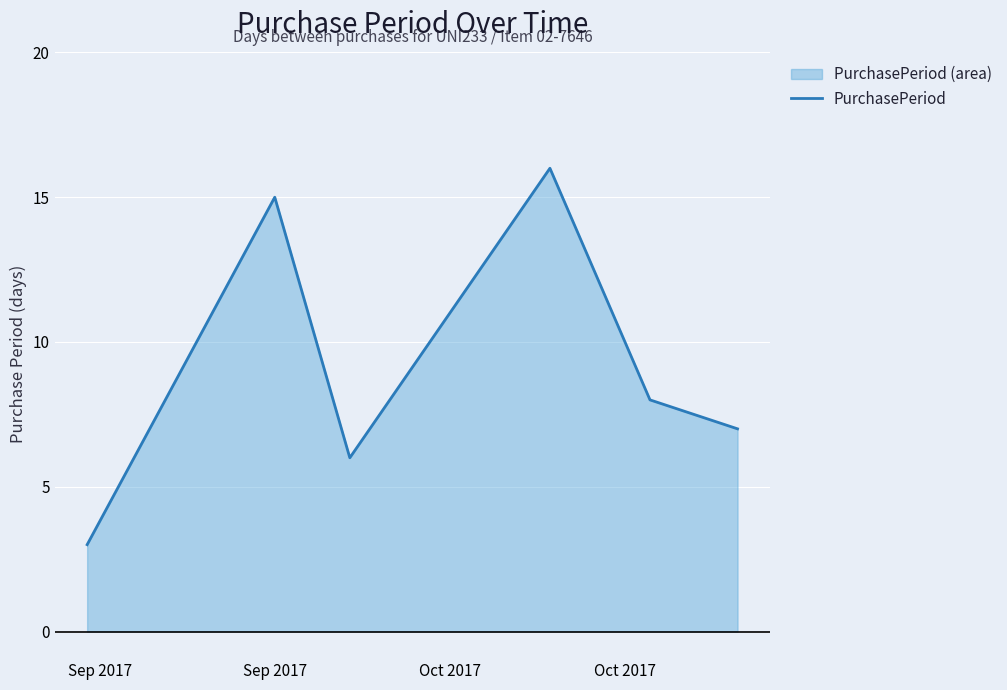

How many interior local peaks (higher than both neighbors) does the data have?

2